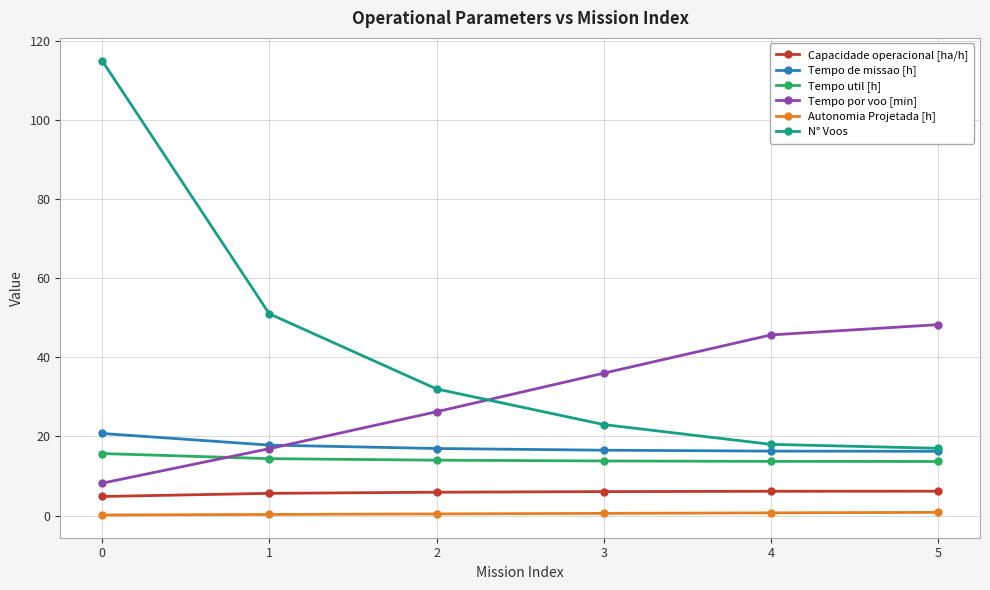

Rank the series by their maximum value, from highest to lowest.

N° Voos, Tempo por voo [min], Tempo de missao [h], Tempo util [h], Capacidade operacional [ha/h], Autonomia Projetada [h]